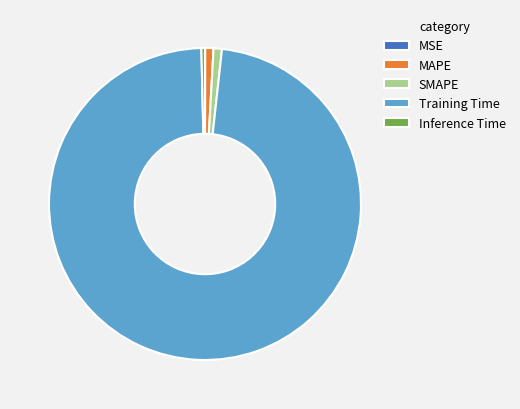

Which category has the biggest portion of the pie?

Training Time